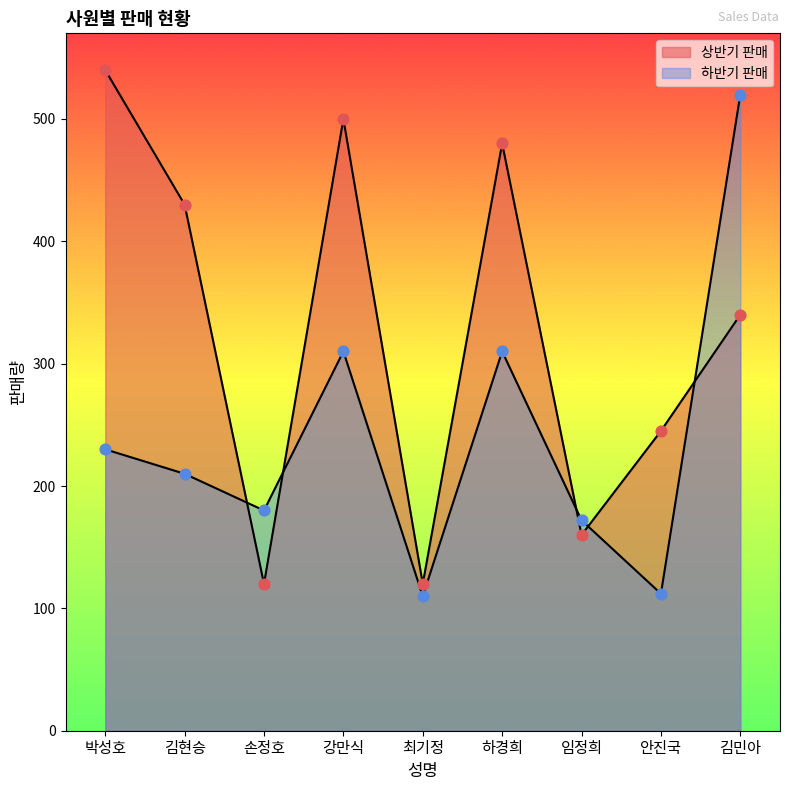

Which series reaches the minimum Y coordinate?

하반기 판매